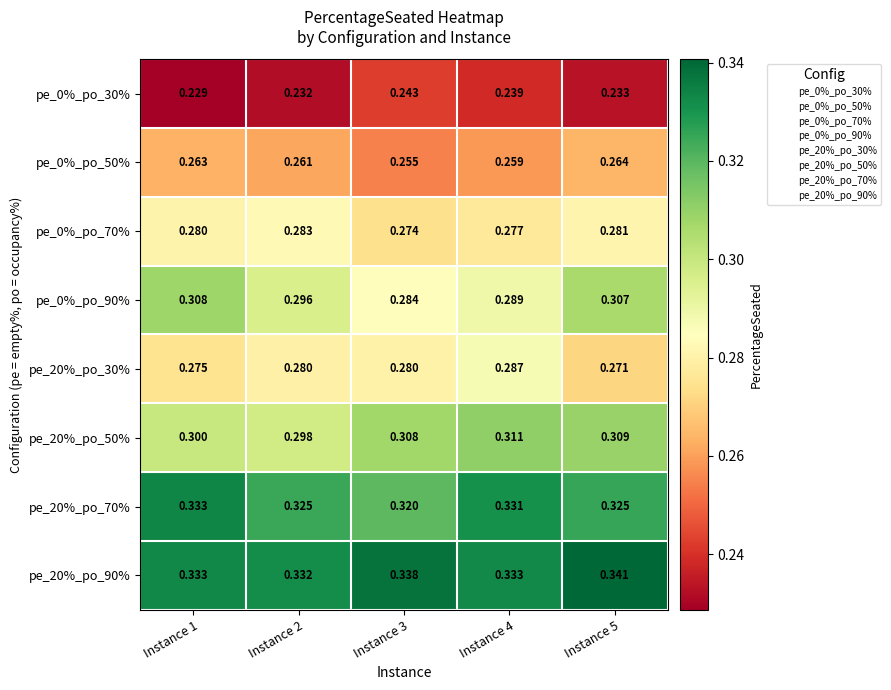

What is the total value across all series at Instance 5?

2.3